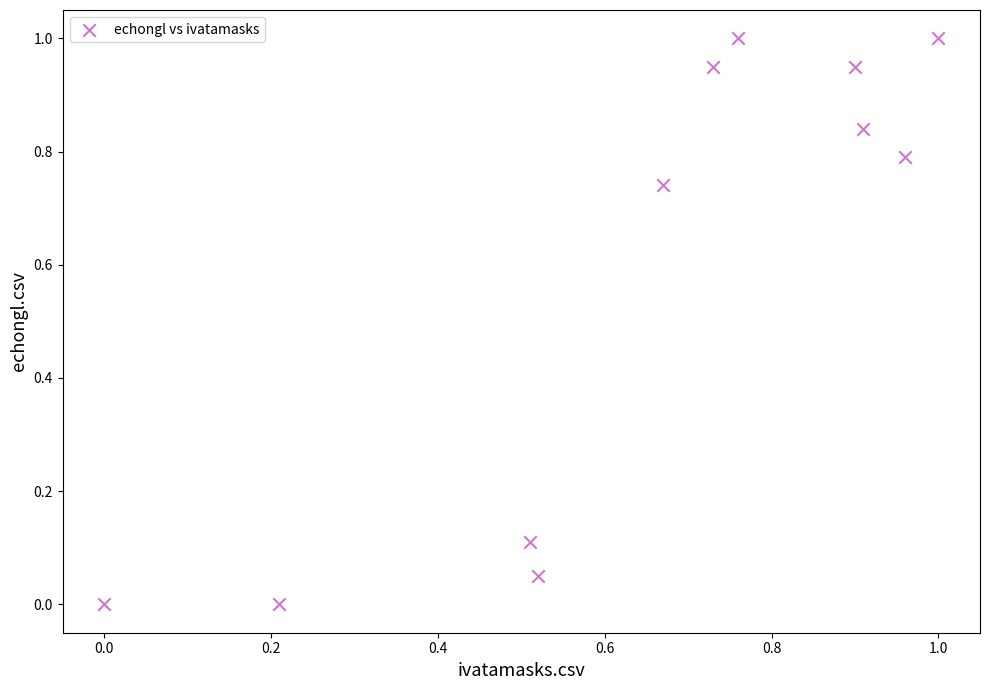

What is the range of Y values (max minus min)?

1.0